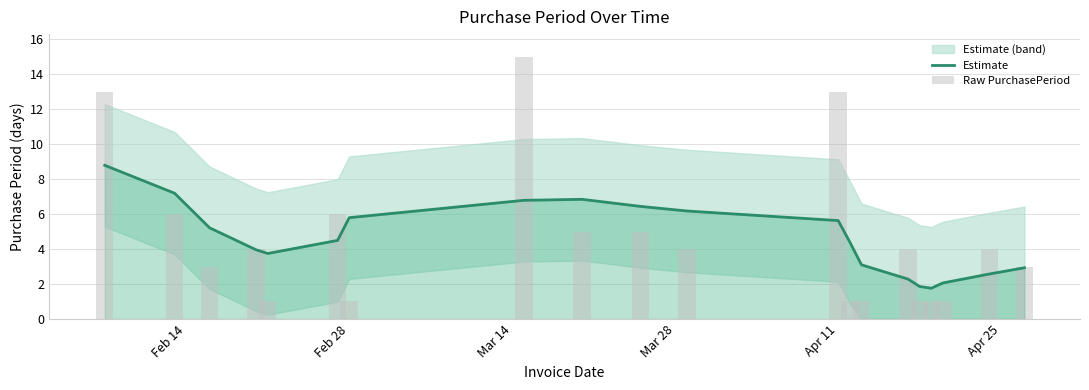

What is the highest value of the Estimate series?

8.8